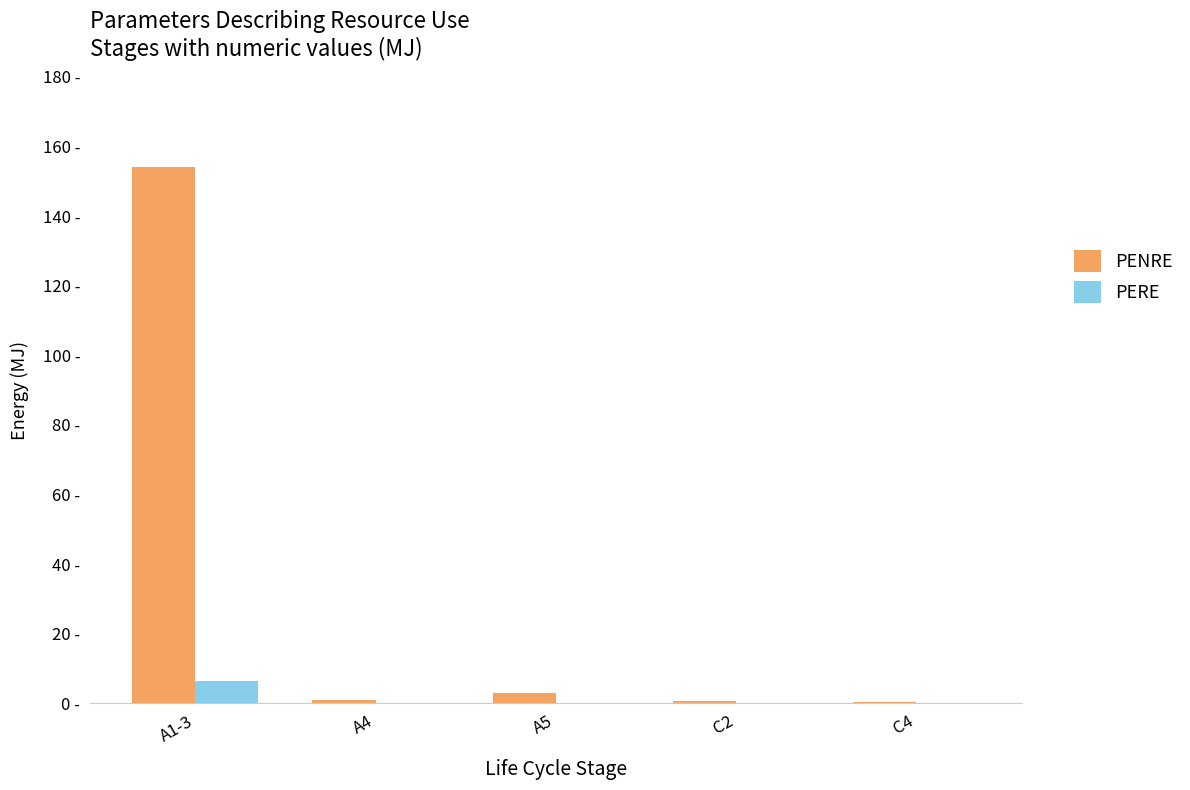

What are all the series names shown in the legend?

PENRE, PERE